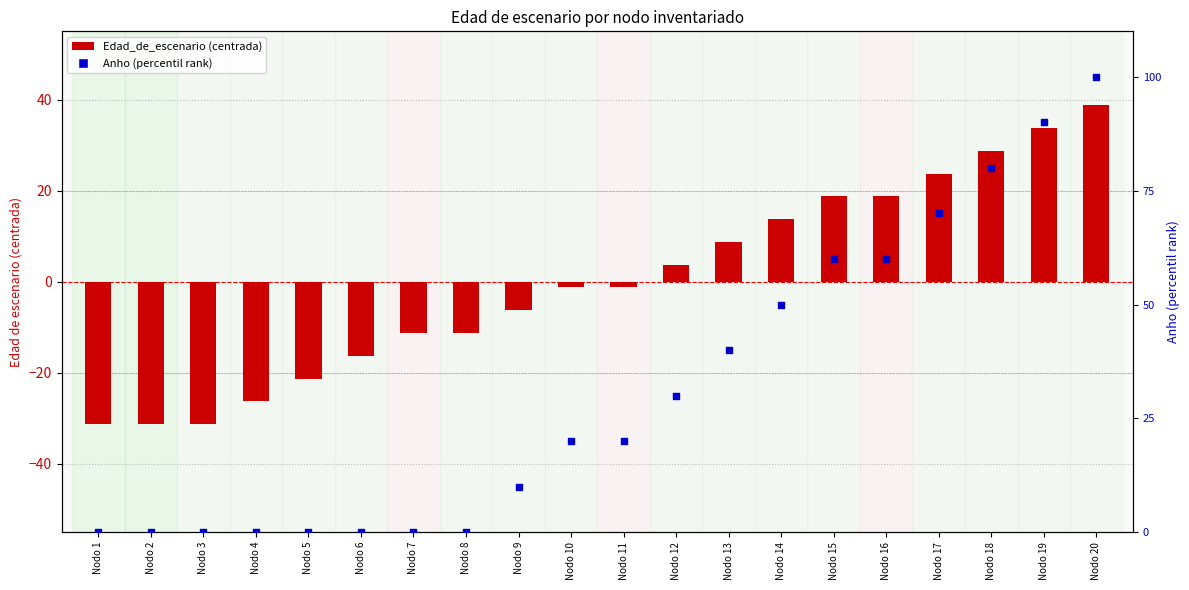

Is the value of Anho (percentil rank) at Nodo 17 greater than the value of Edad_de_escenario (centered) at Nodo 17?

Yes